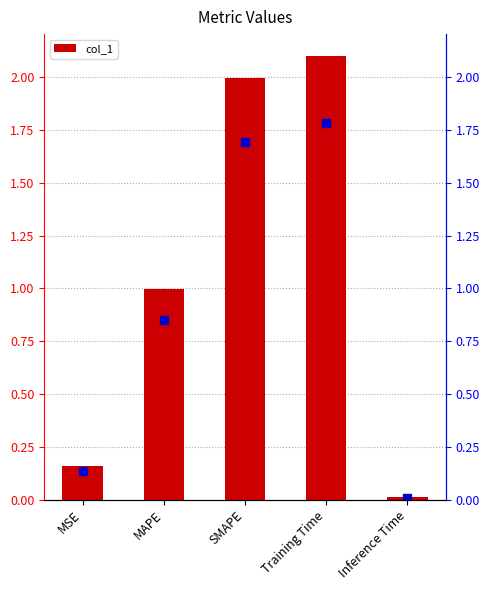

At which category does the chart reach its minimum across all series?

Inference Time